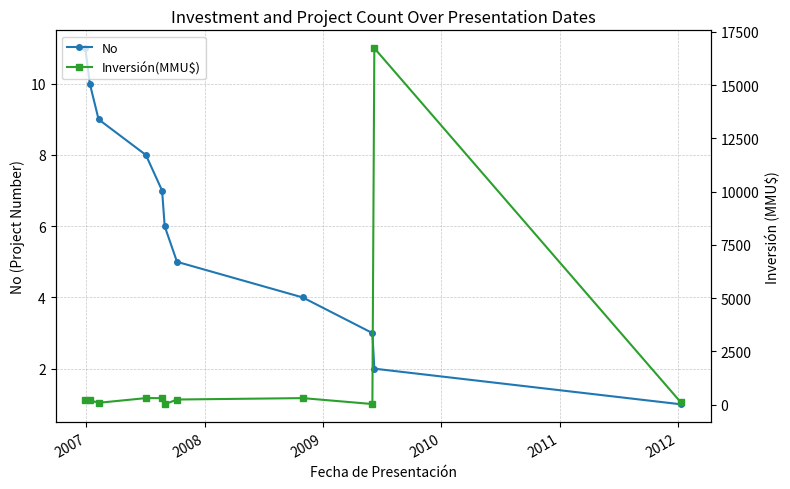

How many data points does each series have?

11